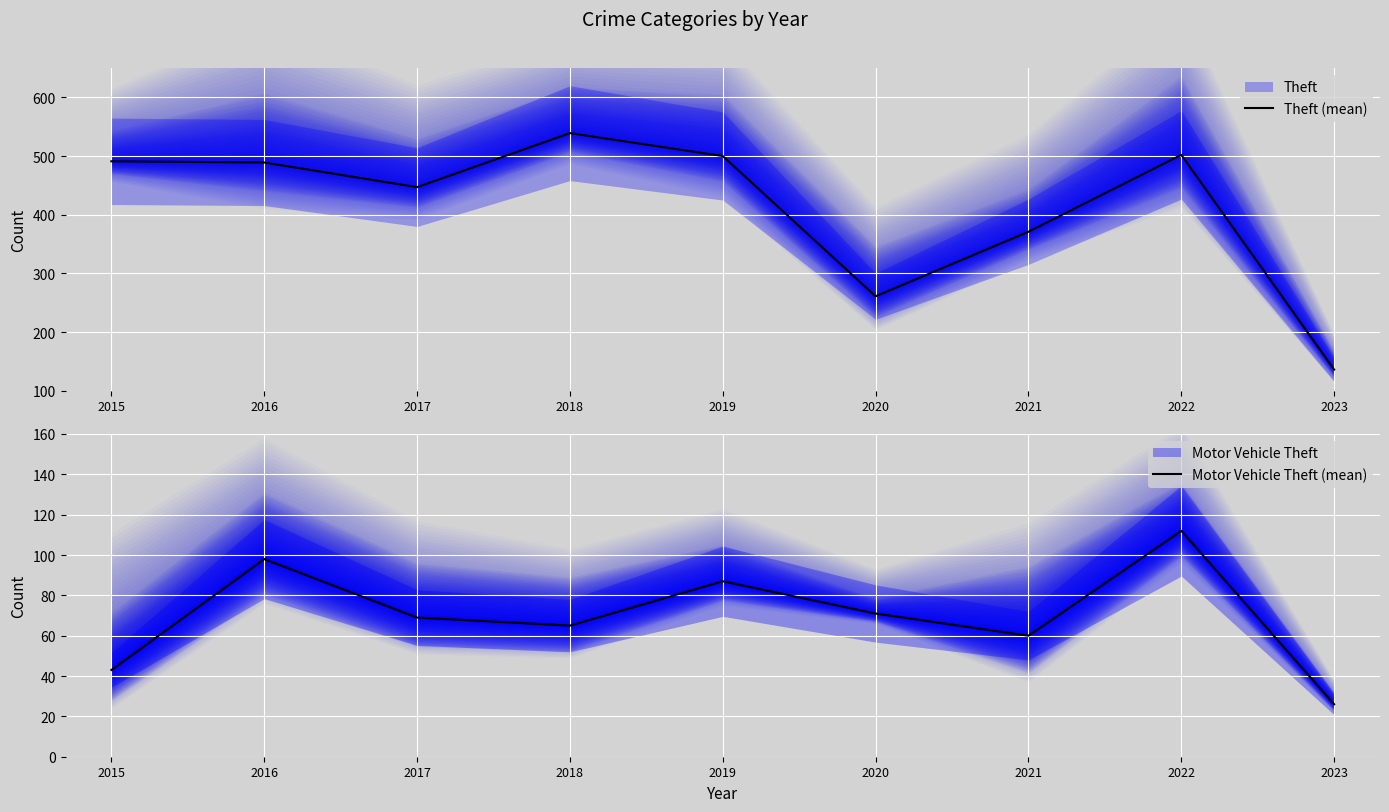

True or false: Theft (mean) has a value of 739 at 2017.

False